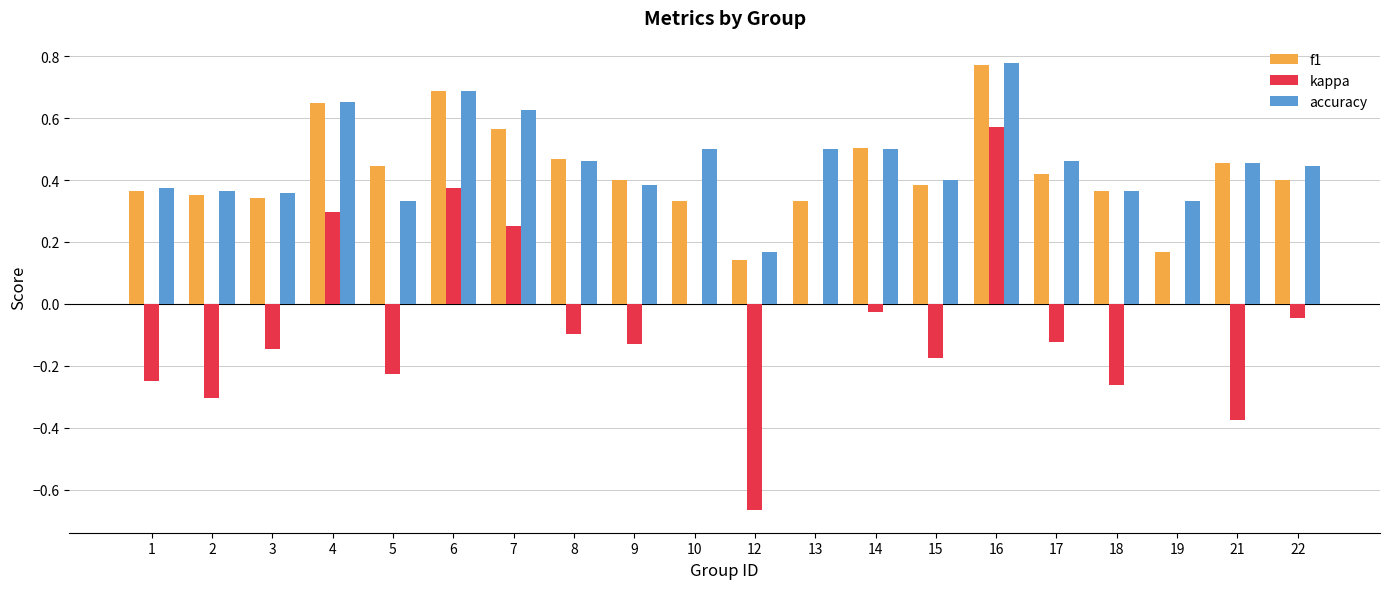

Does the chart contain stacked bars?

No